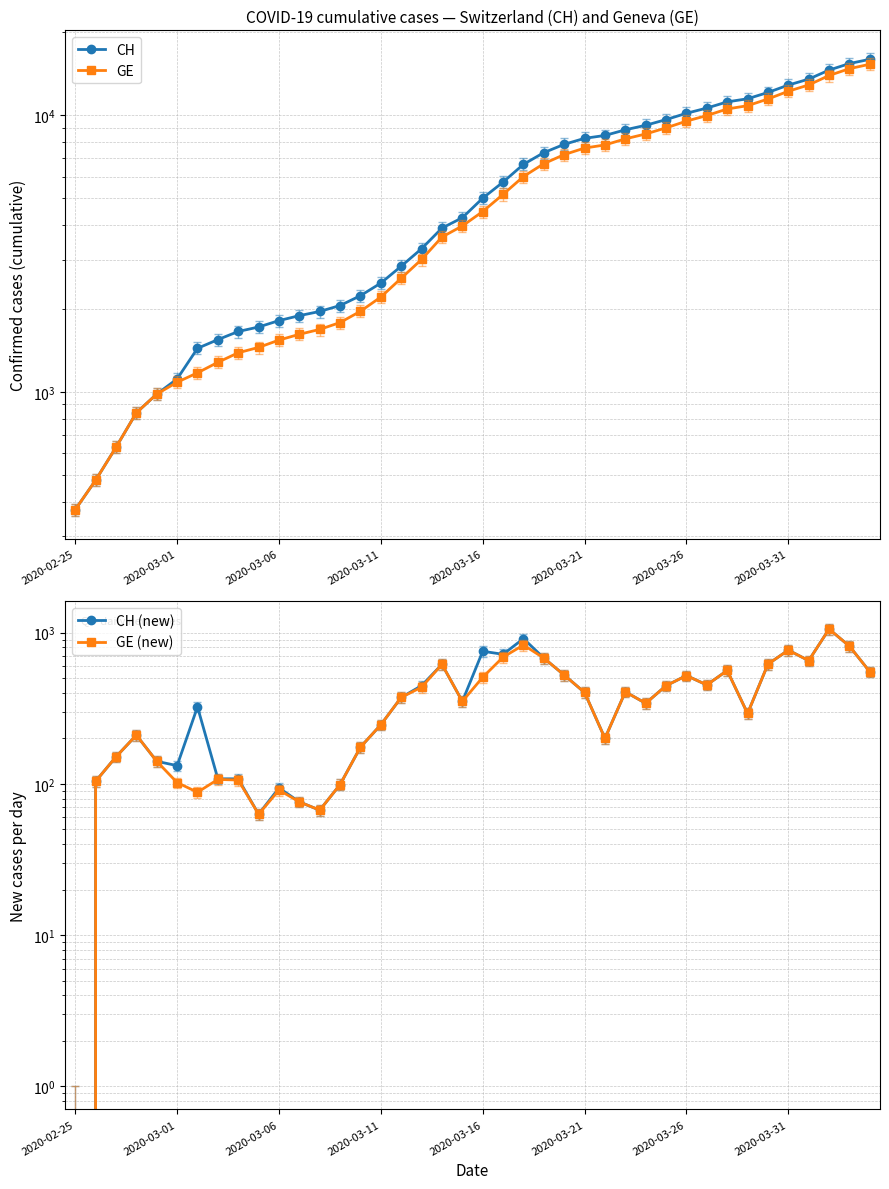

Is the value of GE at 2020-03-06 greater than the value of CH at 25?

No